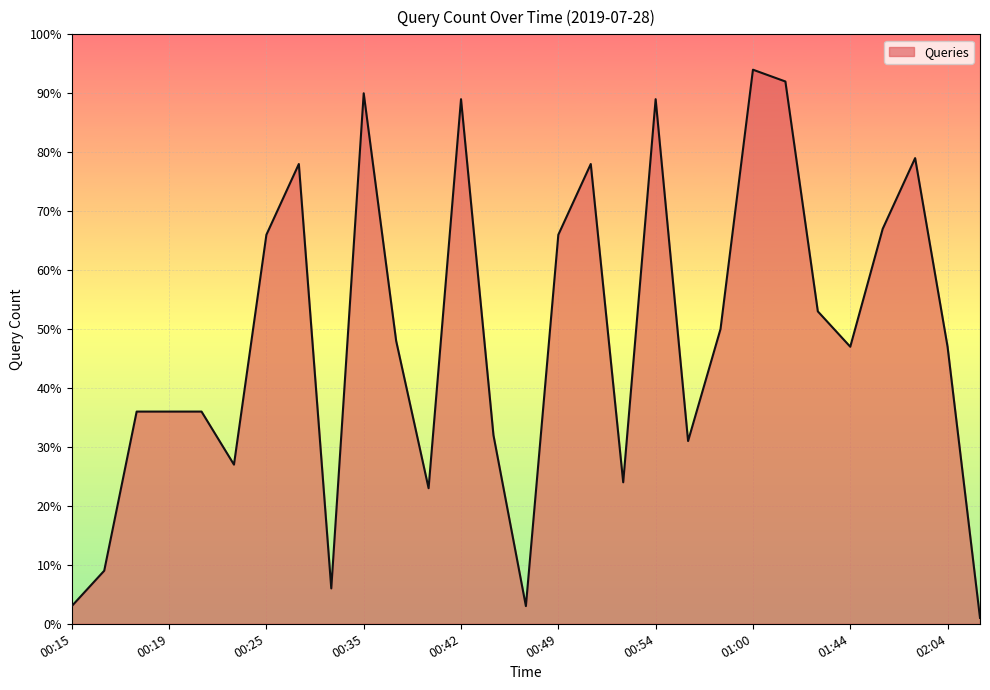

What is the difference between the maximum and minimum values?

93